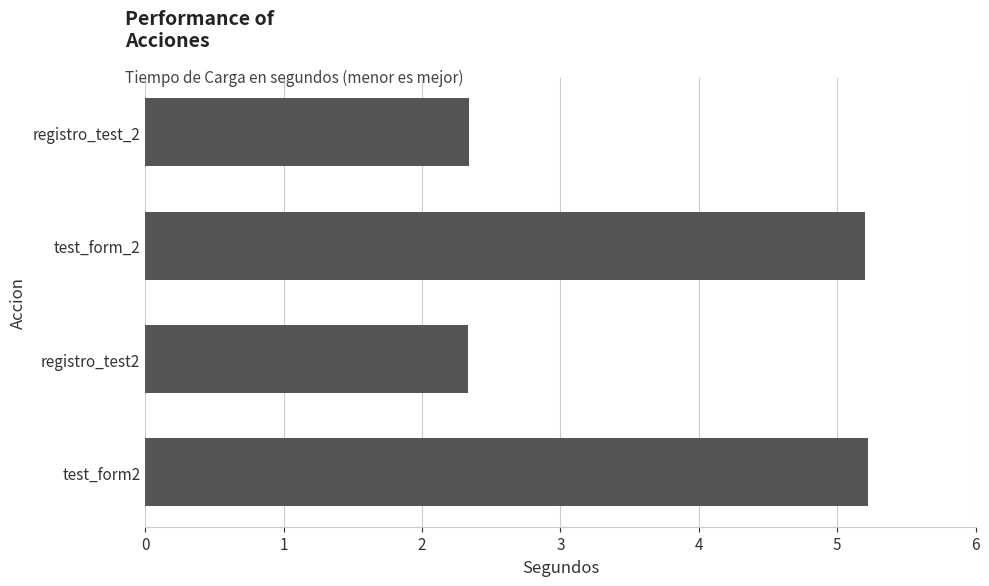

What is the difference between the maximum and second lowest values?

2.9